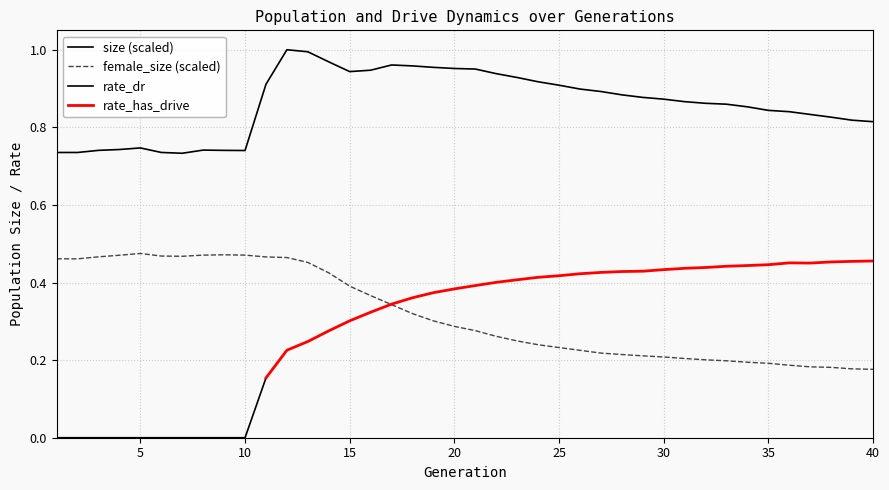

True or false: female_size has a value of 0.5 at 6.

True